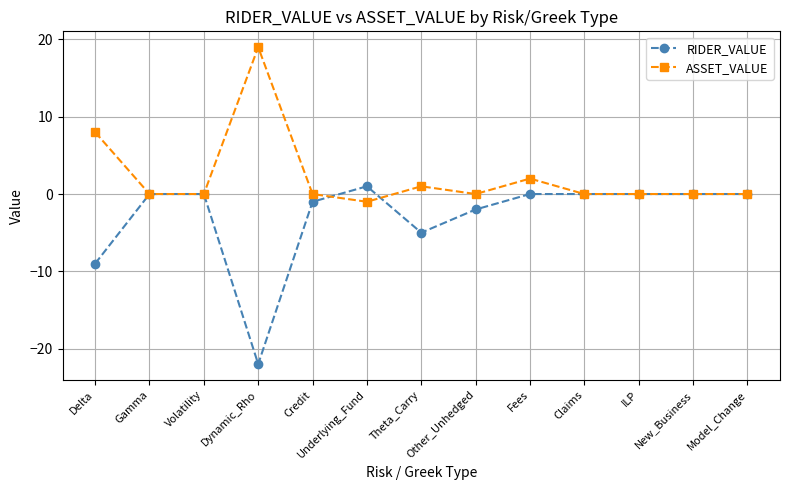

What is the sum of all ASSET_VALUE values?

29